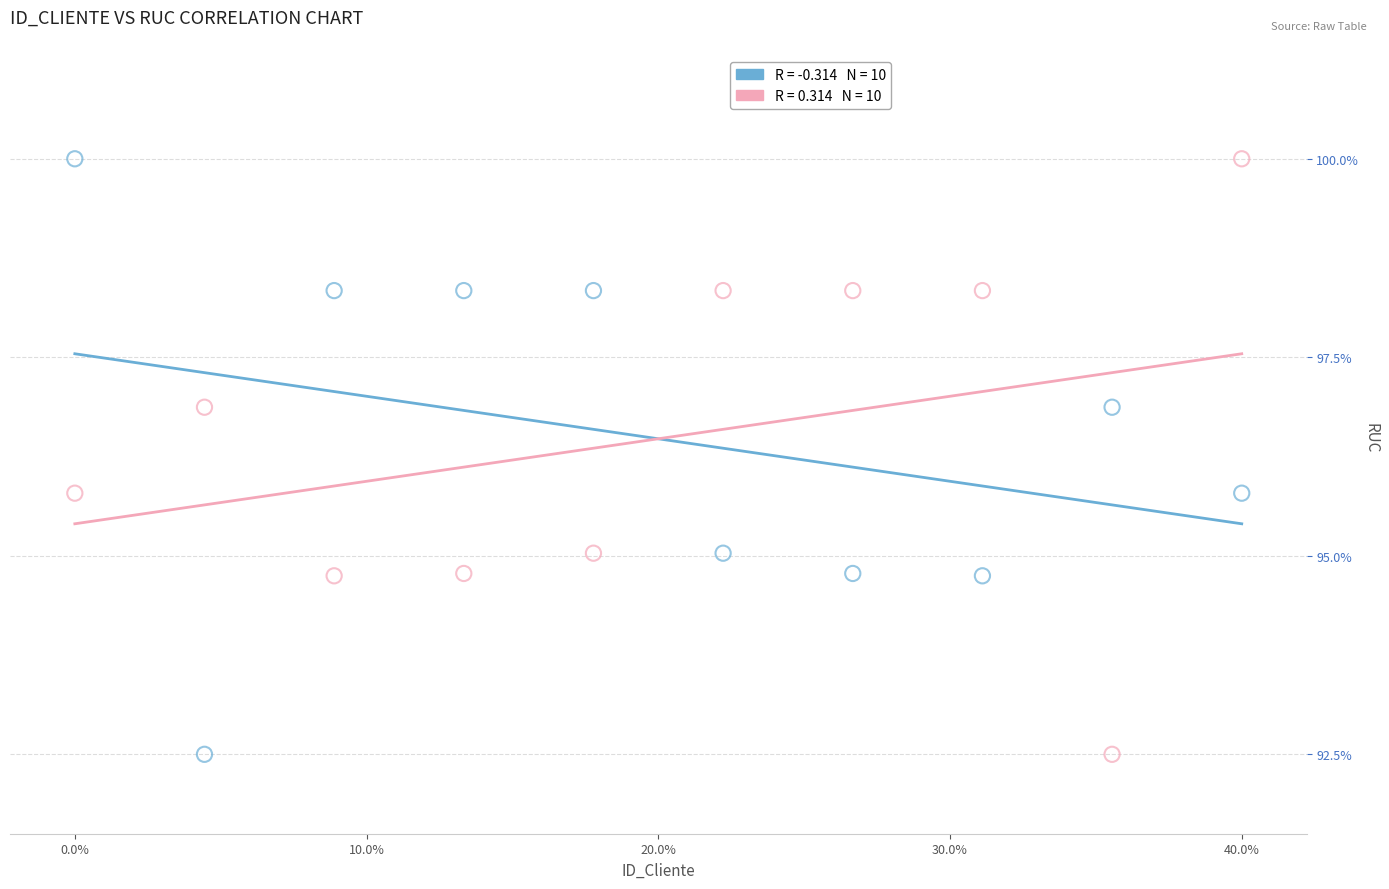

Across all data points, what is the range of Y values (max minus min)?

7.5